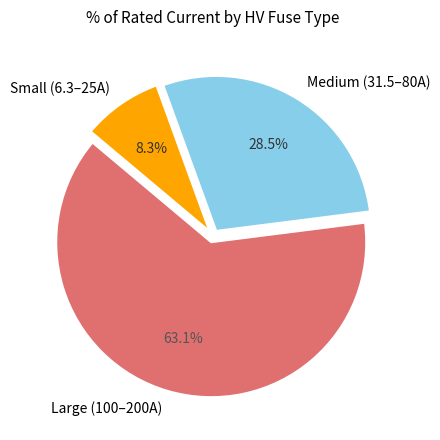

Is there any slice that represents more than half of the pie?

Yes